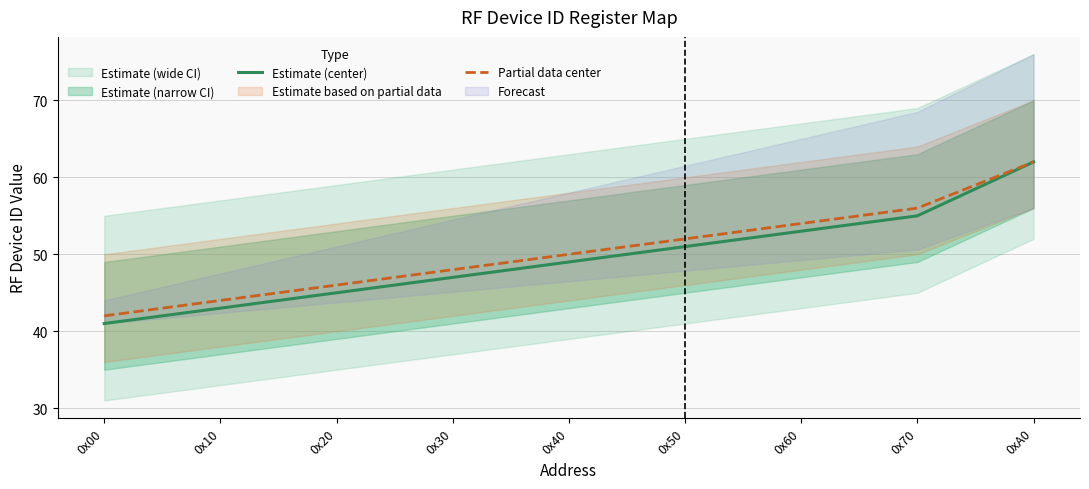

Is this an area chart (filled region under the line)?

No